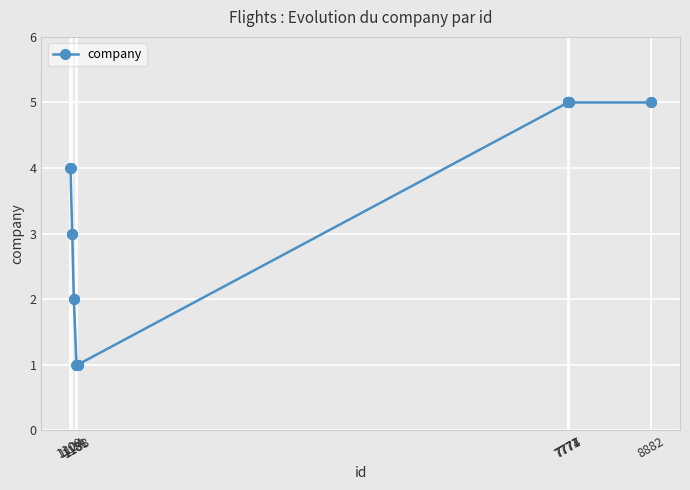

What is the value of the 16th point from the left?

5